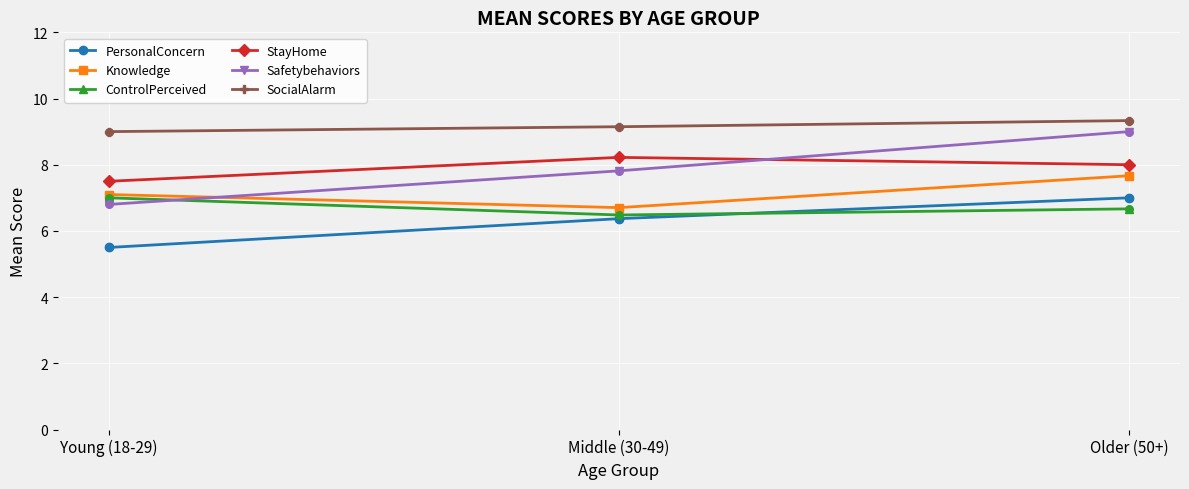

Is the value of ControlPerceived at Young (18-29) greater than the value of PersonalConcern at Middle (30-49)?

Yes